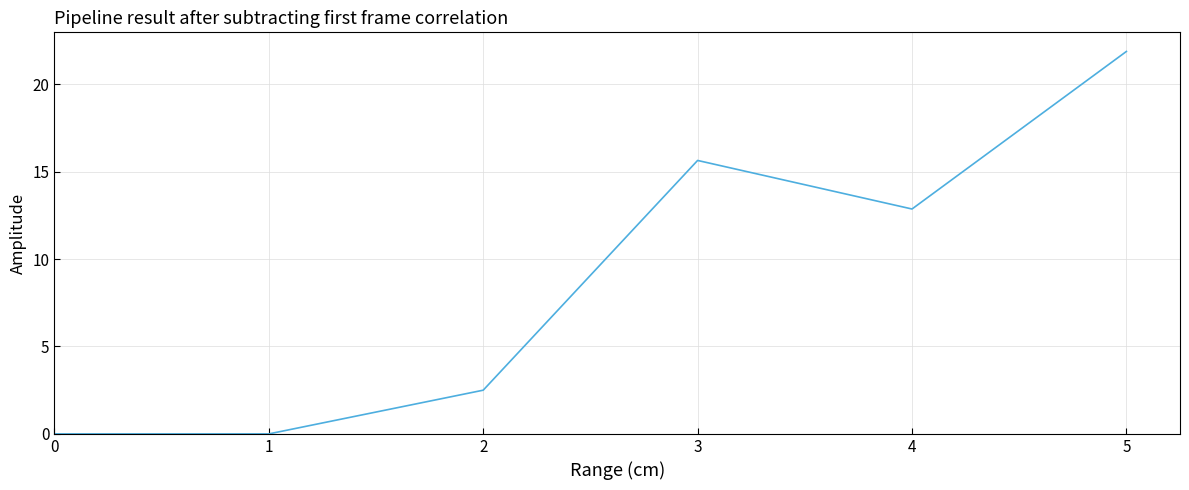

Does the chart have visible grid lines?

Yes